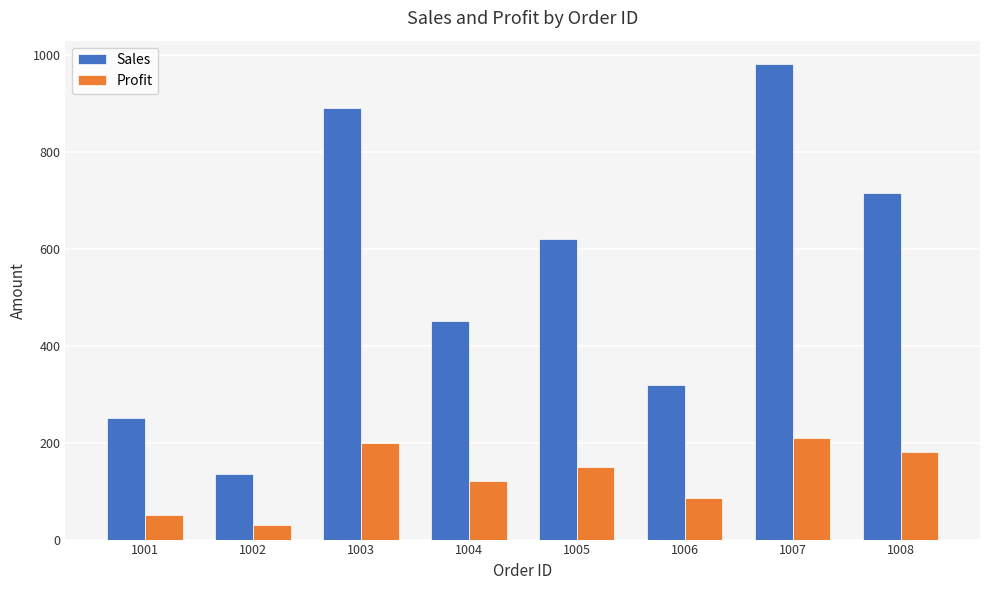

How many groups of bars are there?

8